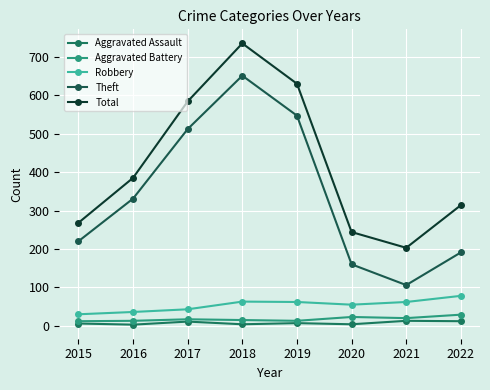

Where is Aggravated Battery nearest to the value 20?

2021